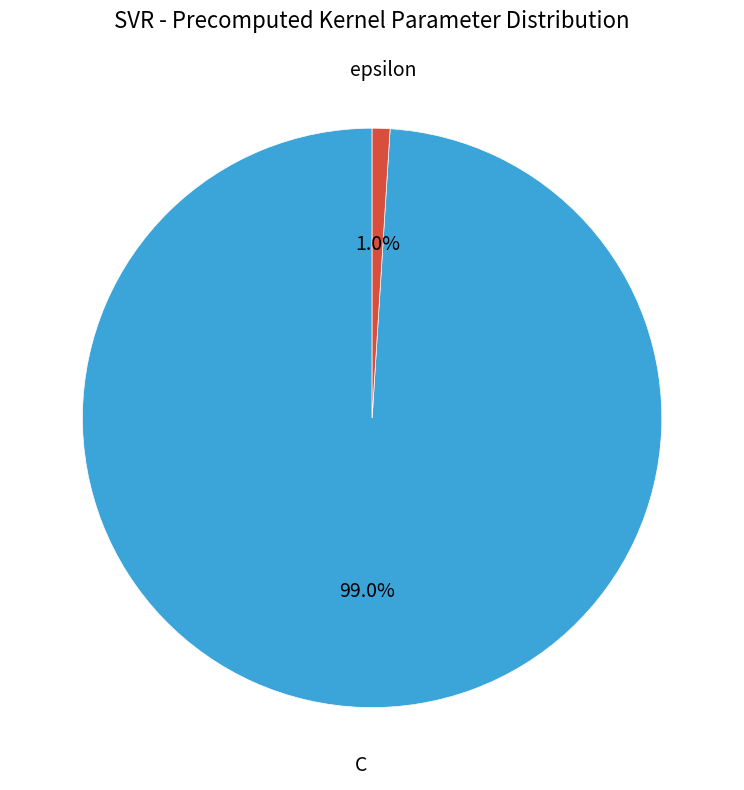

To the nearest percent, what portion does C represent?

99%